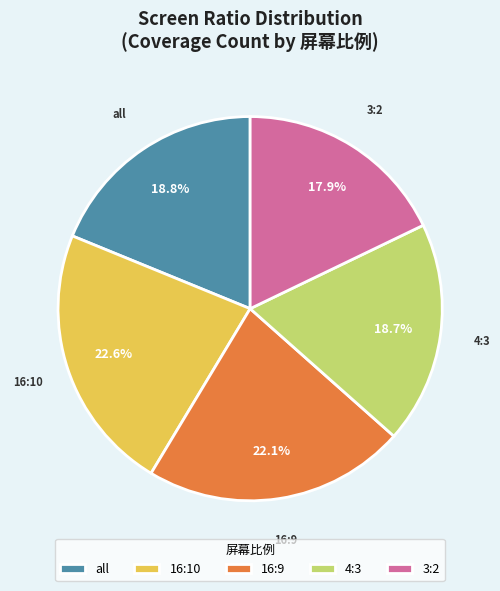

True or false: 4:3 accounts for 1% of the total.

False